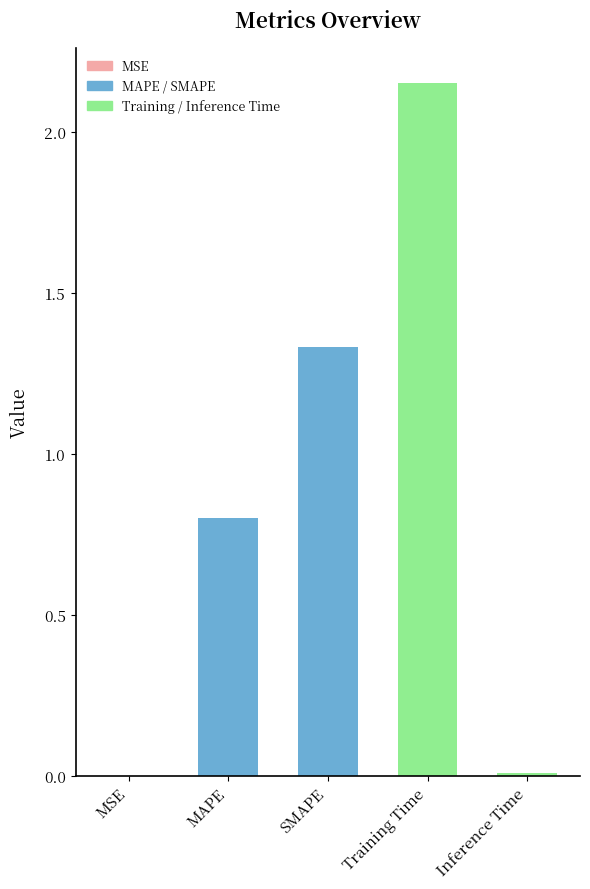

The value at SMAPE is 0.9. True or false?

False